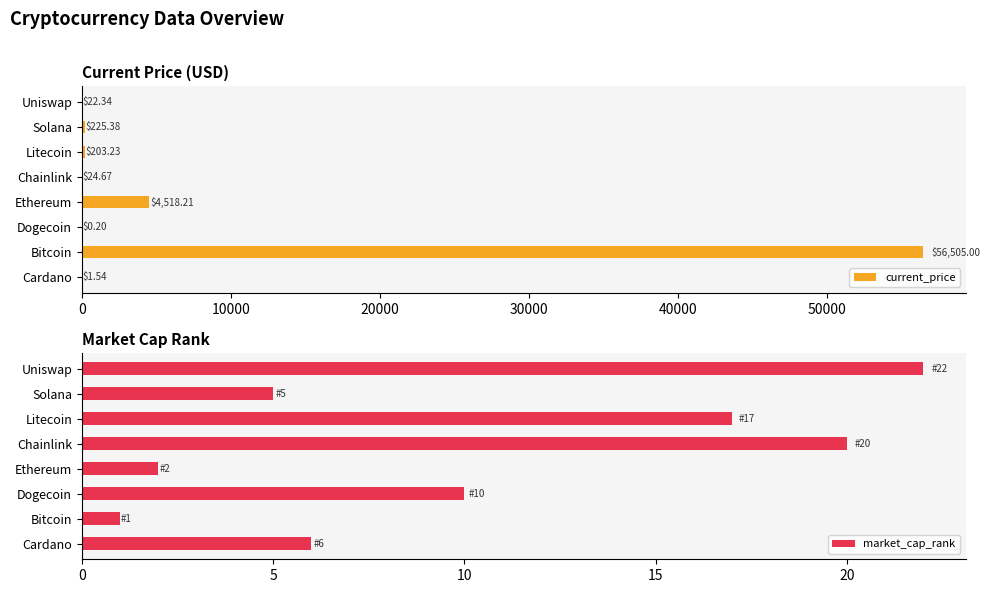

At which label is current_price closest to 28252?

Ethereum